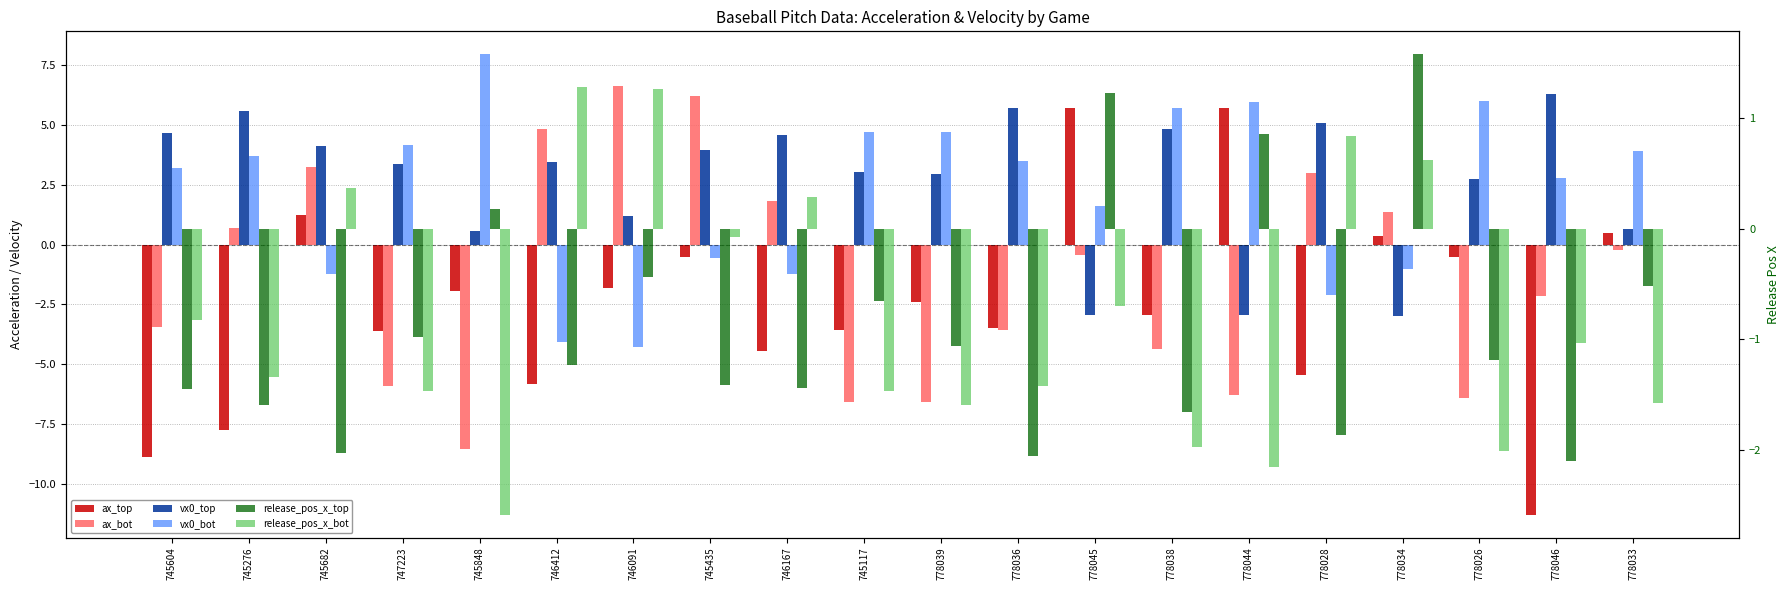

Reading right to left, list all the values displayed in this chart.

ax_top: 778033=0.5	778046=-11.3	778026=-0.5	778034=0.4	778028=-5.4	778044=5.7	778038=-2.9	778045=5.7	778036=-3.5	778039=-2.4	745117=-3.6	746167=-4.4	745435=-0.5	746091=-1.8	746412=-5.8	745848=-1.9	747223=-3.6	745682=1.2	745276=-7.8	745604=-8.9
ax_bot: 778033=-0.2	778046=-2.1	778026=-6.4	778034=1.3	778028=3.0	778044=-6.3	778038=-4.4	778045=-0.5	778036=-3.6	778039=-6.6	745117=-6.6	746167=1.8	745435=6.2	746091=6.6	746412=4.8	745848=-8.5	747223=-5.9	745682=3.2	745276=0.7	745604=-3.5
vx0_top: 778033=0.6	778046=6.3	778026=2.8	778034=-3.0	778028=5.1	778044=-3.0	778038=4.8	778045=-3.0	778036=5.7	778039=2.9	745117=3.0	746167=4.6	745435=4.0	746091=1.2	746412=3.4	745848=0.6	747223=3.4	745682=4.1	745276=5.6	745604=4.7
vx0_bot: 778033=3.9	778046=2.8	778026=6.0	778034=-1.0	778028=-2.1	778044=6.0	778038=5.7	778045=1.6	778036=3.5	778039=4.7	745117=4.7	746167=-1.2	745435=-0.6	746091=-4.3	746412=-4.1	745848=8.0	747223=4.1	745682=-1.2	745276=3.7	745604=3.2
release_pos_x_top: 778033=-0.5	778046=-2.1	778026=-1.2	778034=1.6	778028=-1.9	778044=0.9	778038=-1.7	778045=1.2	778036=-2.1	778039=-1.1	745117=-0.7	746167=-1.4	745435=-1.4	746091=-0.4	746412=-1.2	745848=0.2	747223=-1.0	745682=-2.0	745276=-1.6	745604=-1.5
release_pos_x_bot: 778033=-1.6	778046=-1.0	778026=-2.0	778034=0.6	778028=0.8	778044=-2.2	778038=-2.0	778045=-0.7	778036=-1.4	778039=-1.6	745117=-1.5	746167=0.3	745435=-0.1	746091=1.3	746412=1.3	745848=-2.6	747223=-1.5	745682=0.4	745276=-1.3	745604=-0.8